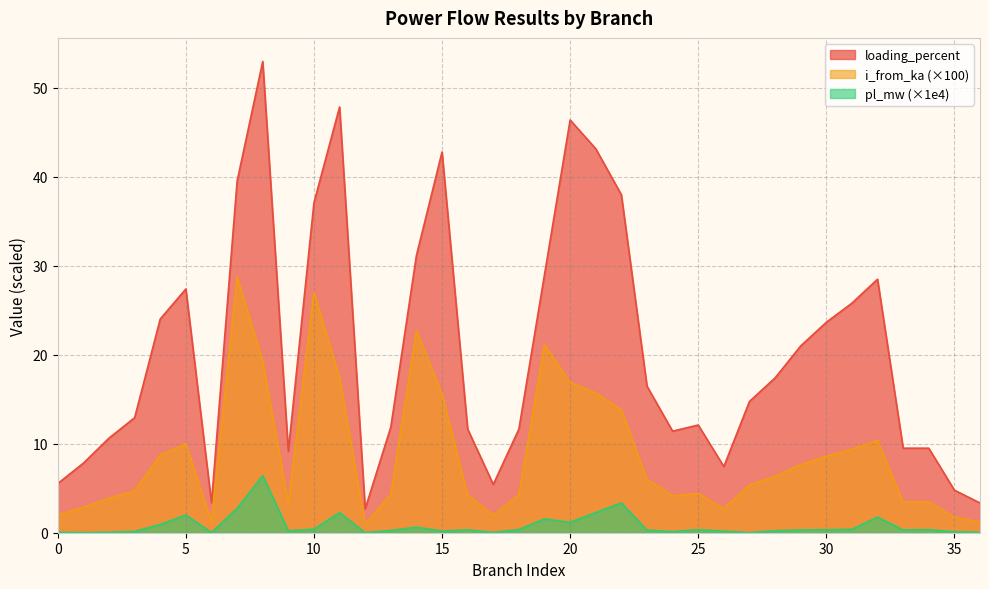

What is the difference between the pl_mw values at 26 and 22?

3.2